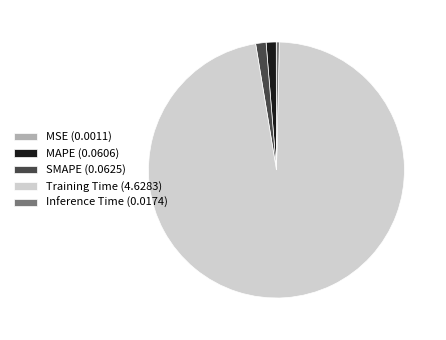

The Training Time (4.6283) slice represents 97% of the pie. True or false?

True